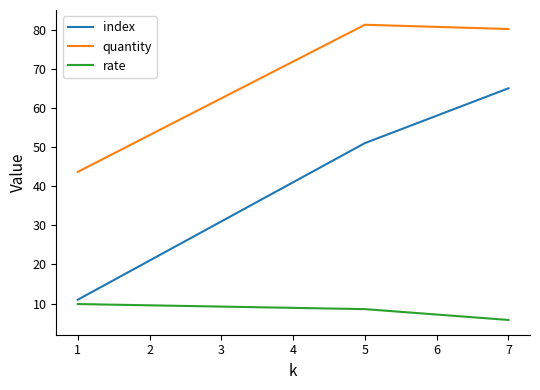

What are all the series names shown in the legend?

index, quantity, rate